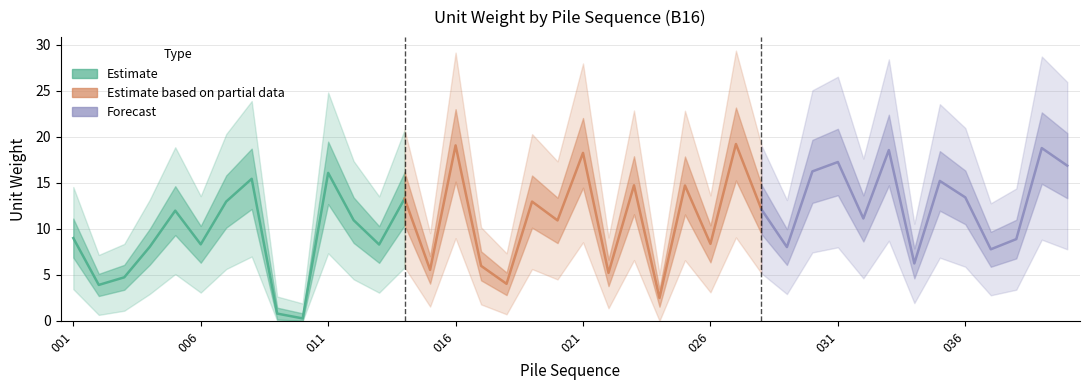

List the labels in order of value, smallest first.

010, 009, 024, 002, 018, 003, 022, 015, 017, 034, 037, 029, 004, 013, 006, 026, 038, 001, 020, 012, 032, 005, 028, 019, 007, 014, 036, 025, 023, 035, 008, 011, 030, 040, 031, 021, 033, 039, 016, 027